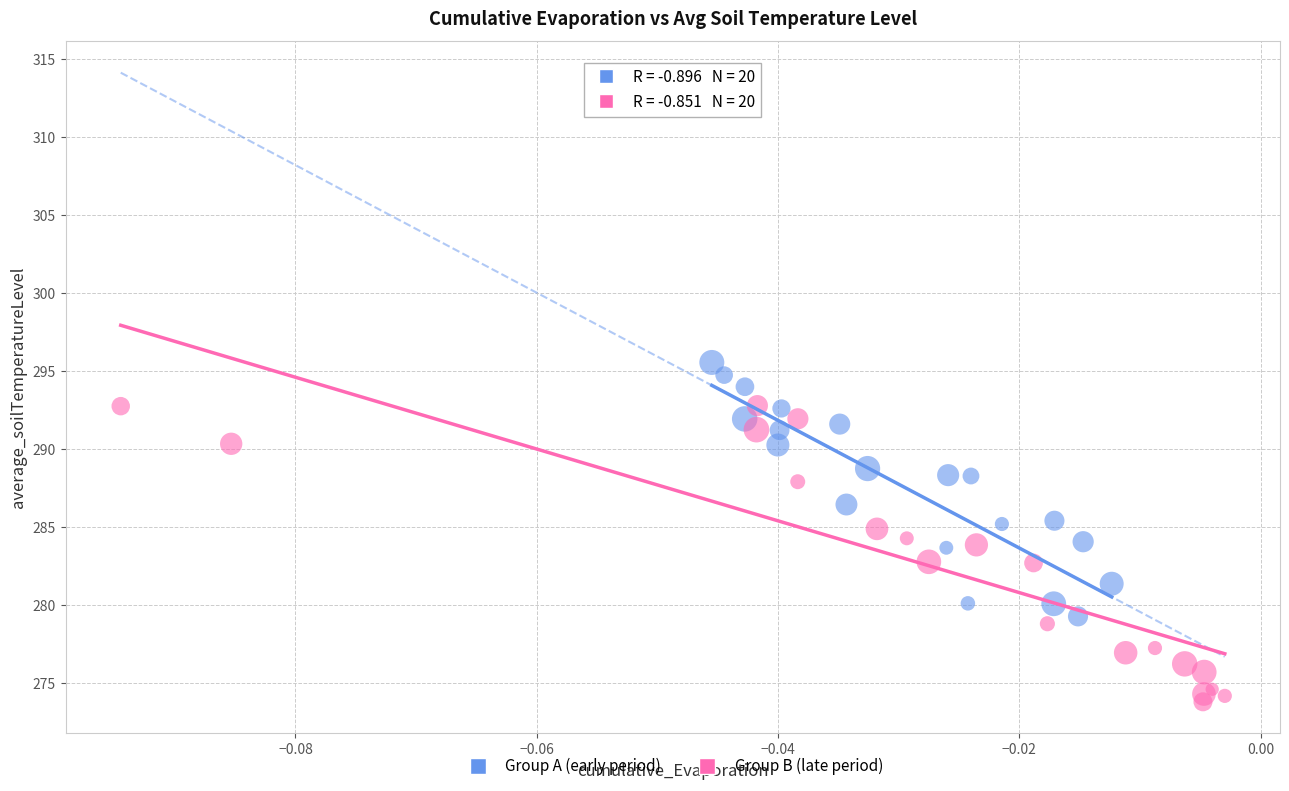

Which series has the widest spread of Y values?

Group B (late period)